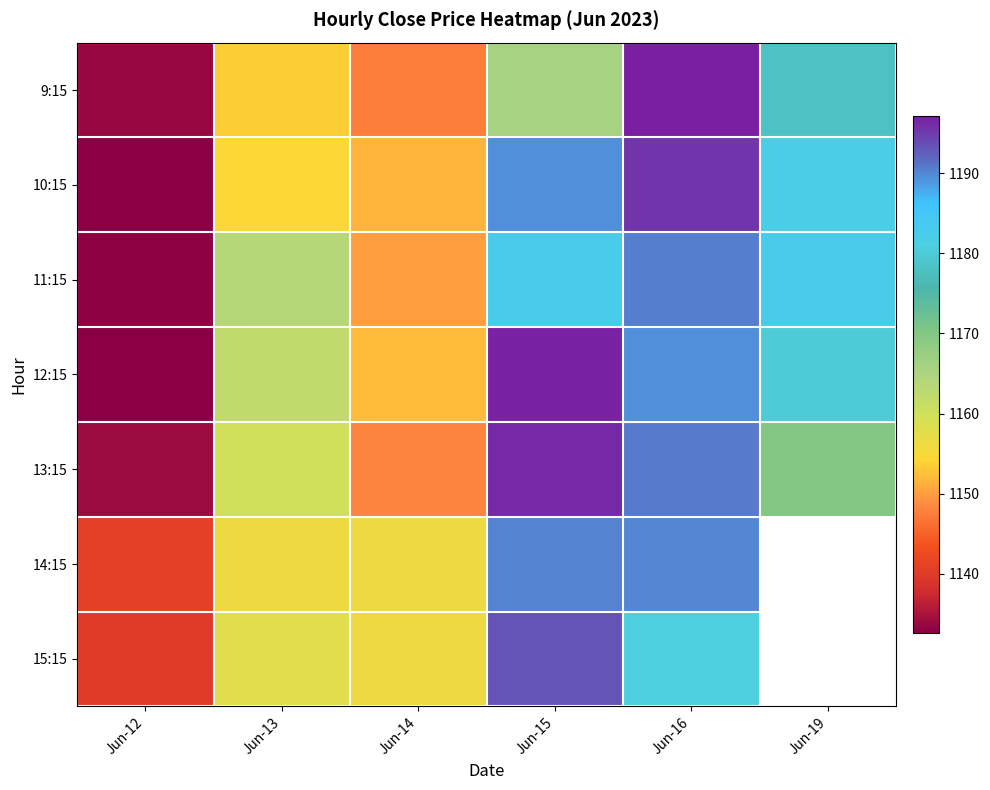

What is the maximum value shown in the chart?

1197.2